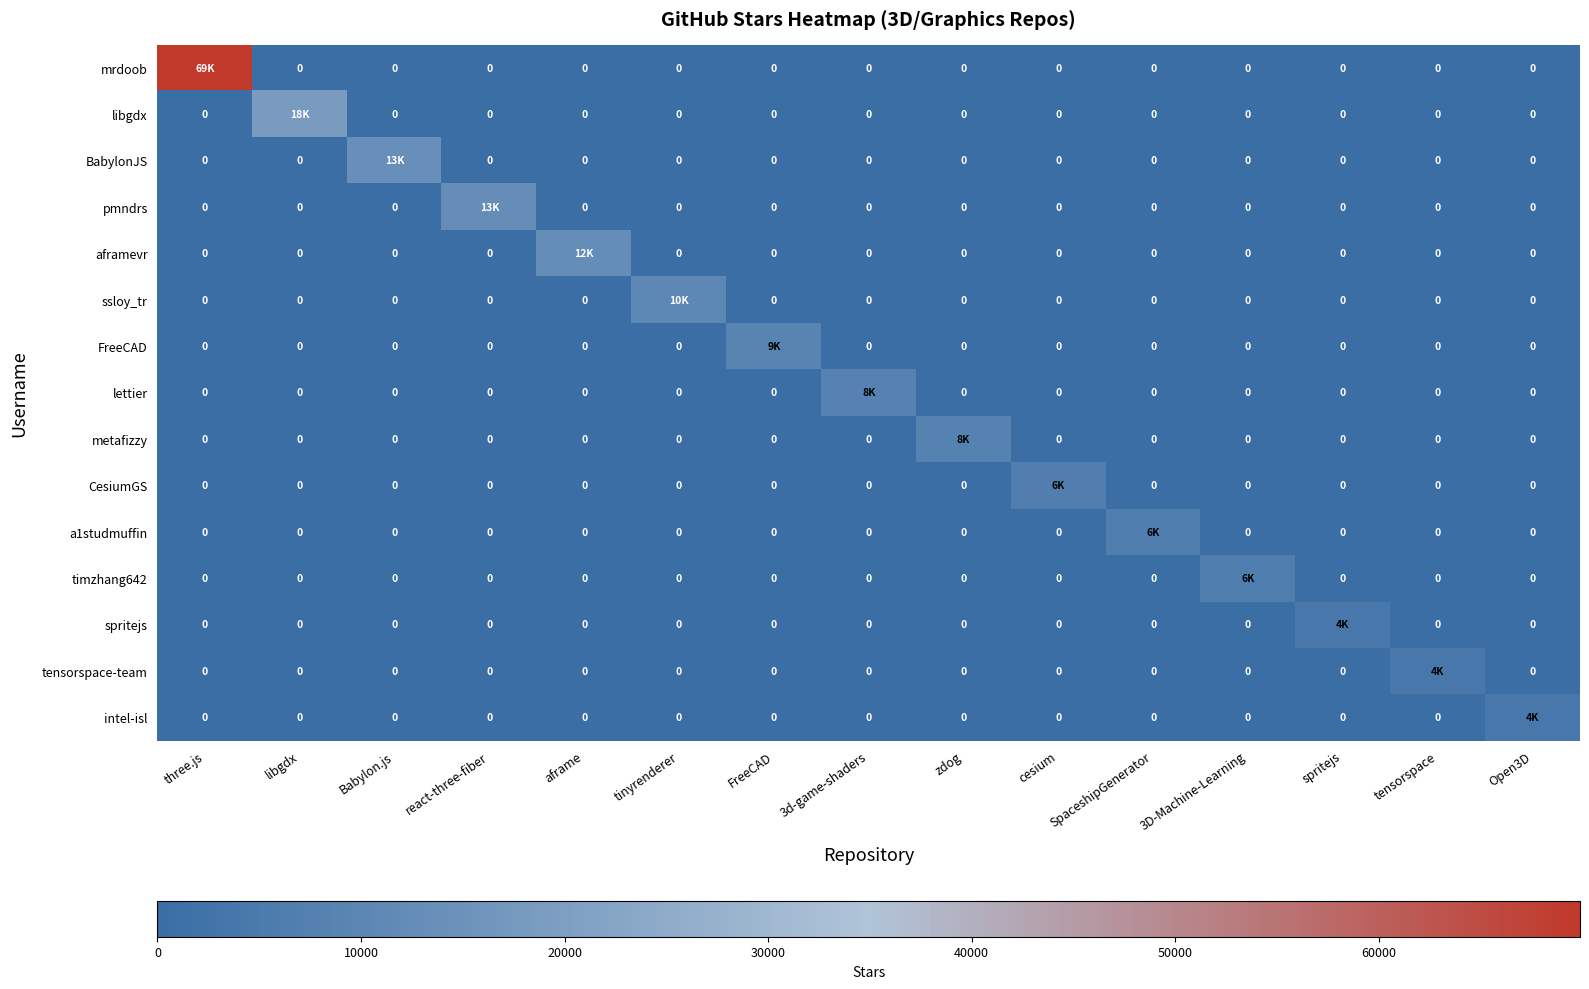

What is the highest value of the spritejs series?

4400